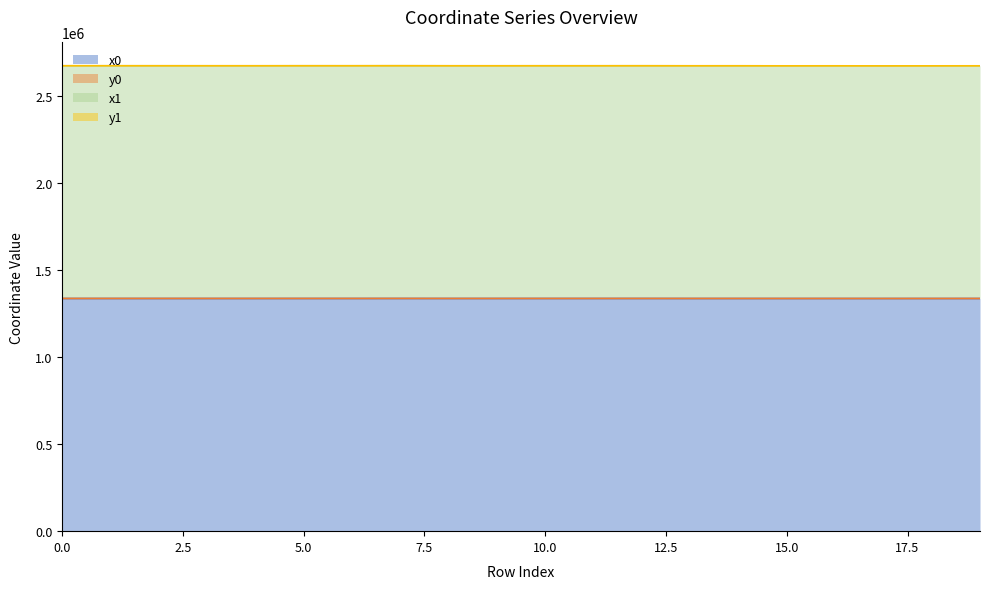

Which has a higher value, 9 or 18?

9